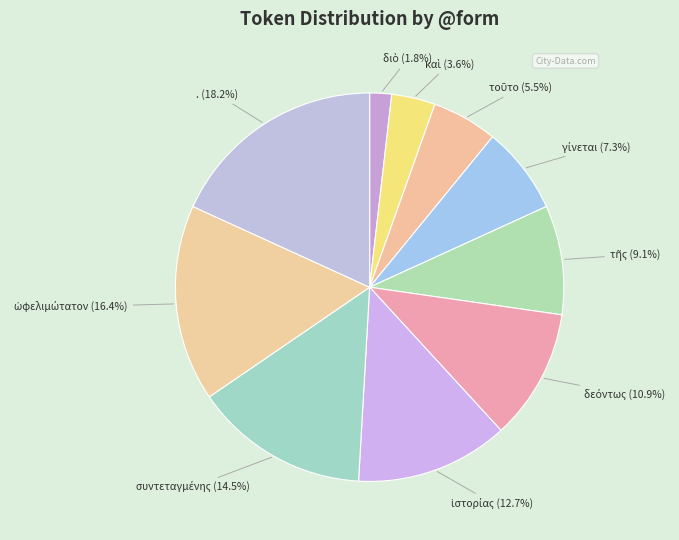

Is there a majority slice in this chart?

No